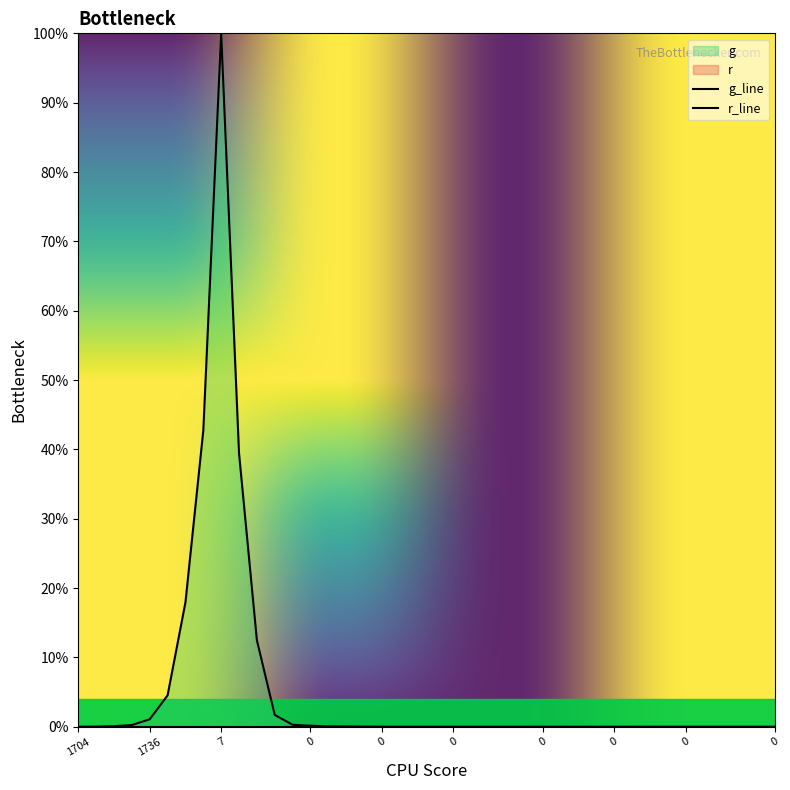

How many lines are shown in the chart?

1